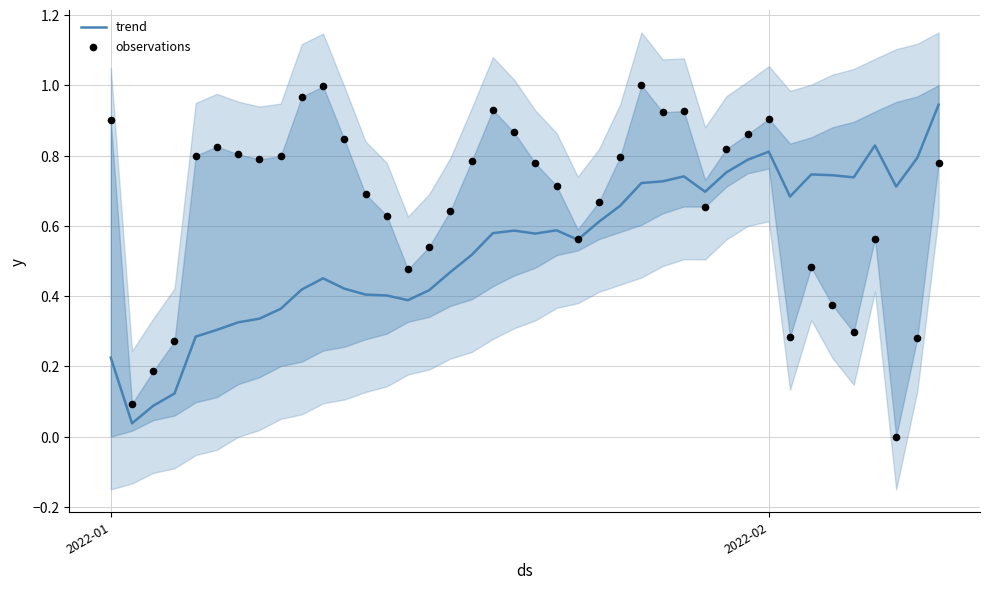

Which series reaches the maximum Y coordinate?

observations